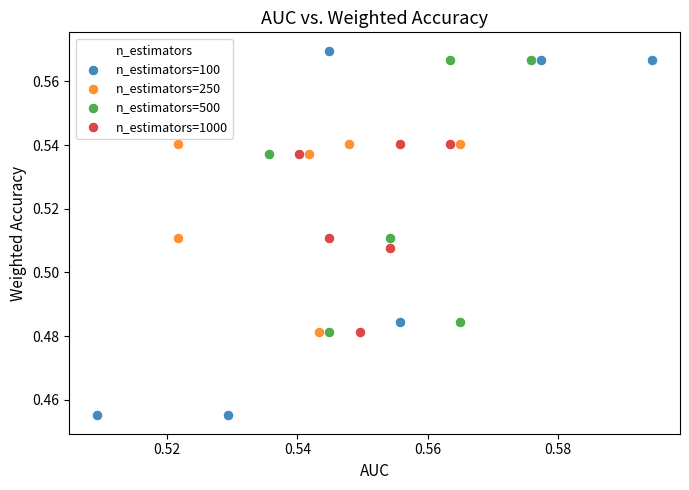

Which series contains the lowest Y value?

n_estimators=100